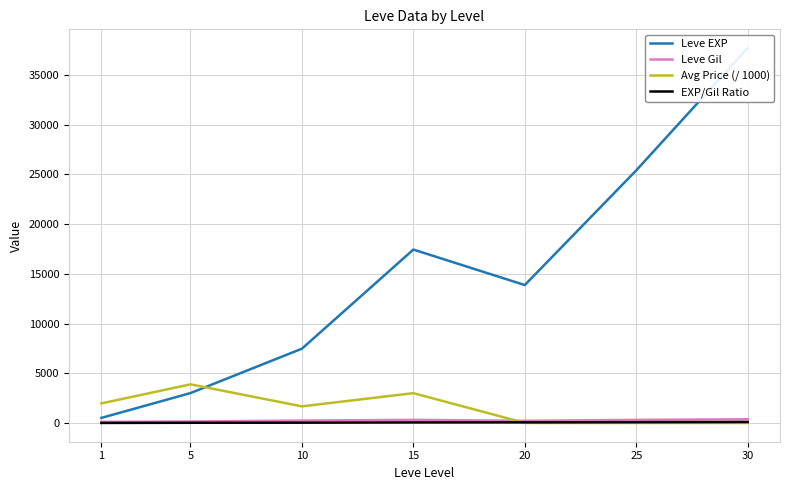

True or false: Avg Price (/ 1000) has a value of 1516.4 at 30.

False